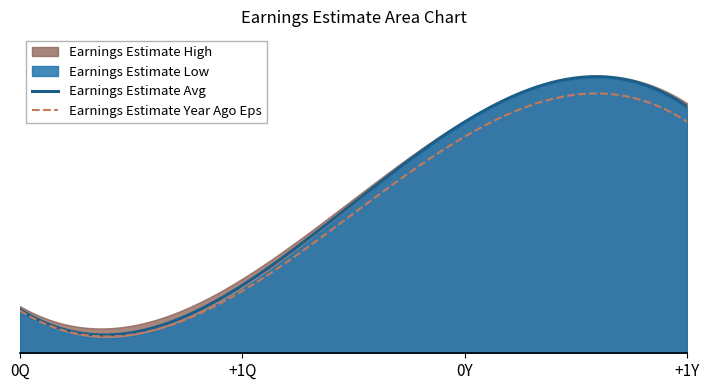

What is the label of the 1st point from the right?

+1Y